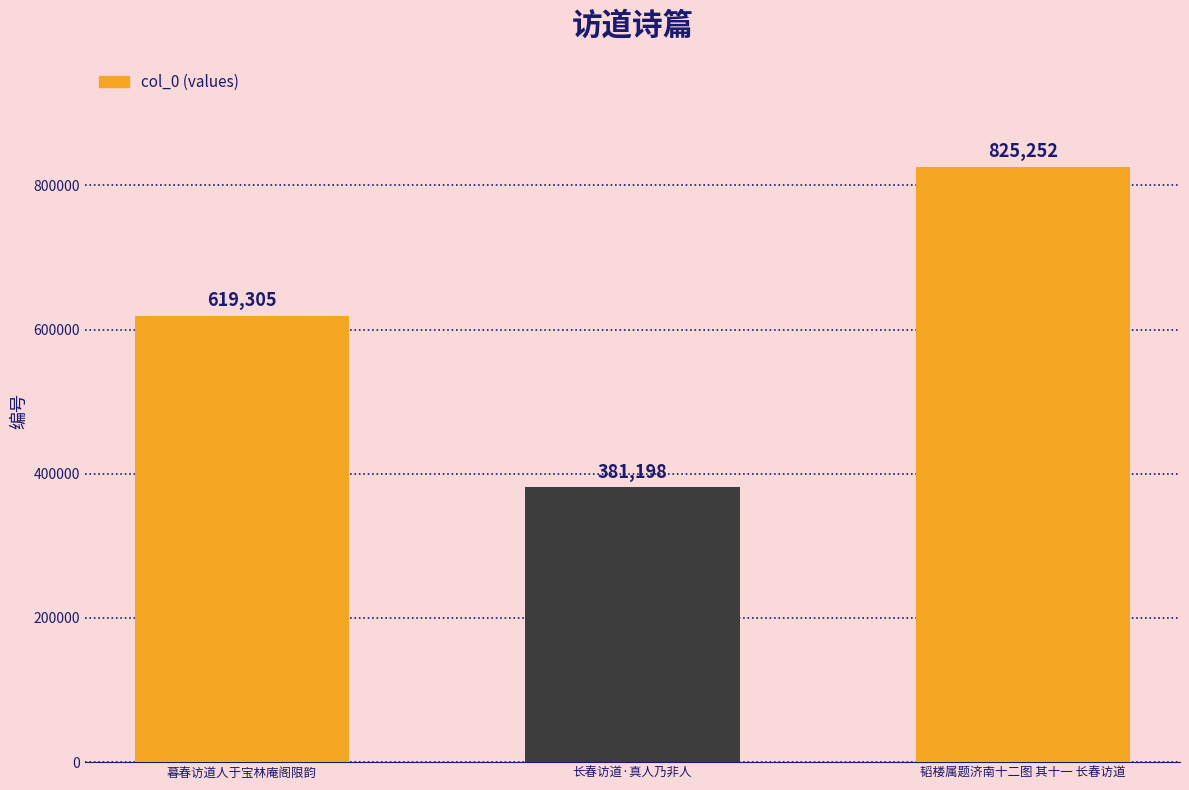

Where is the data nearest to the value 603225?

暮春访道人于宝林庵阁限韵